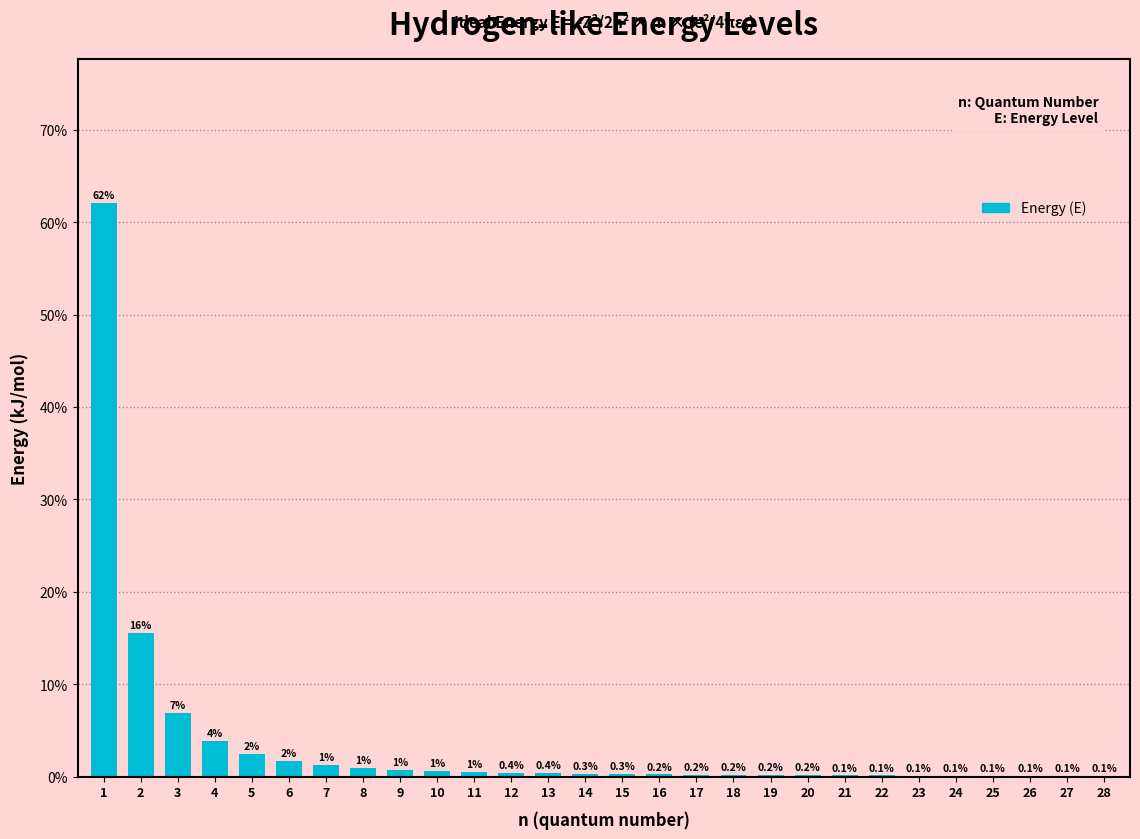

The value at 1 is 62.1. True or false?

True